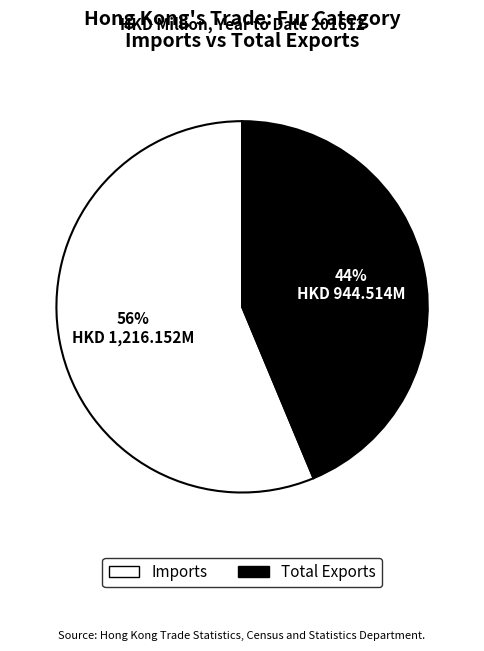

To the nearest percent, what is the average slice percentage?

50%